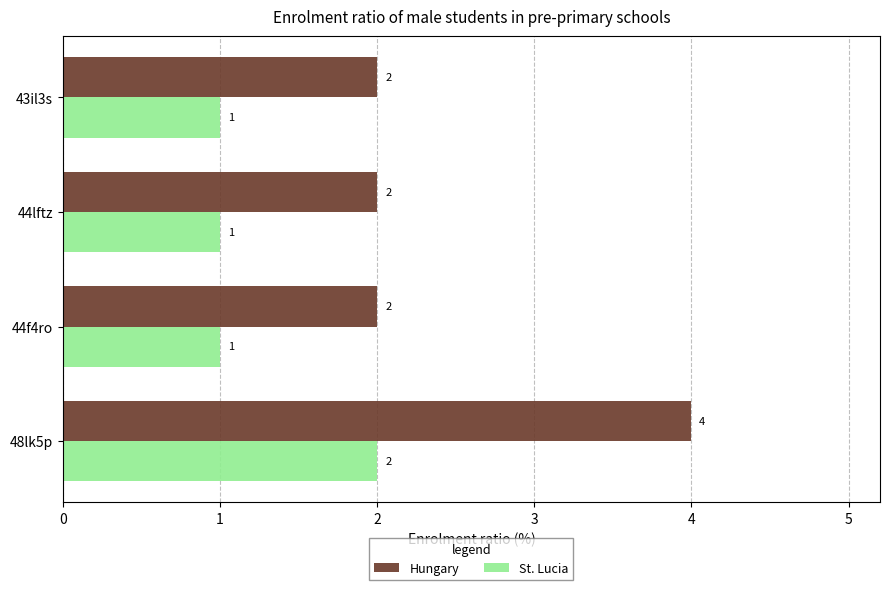

How many distinct data groups are displayed?

2